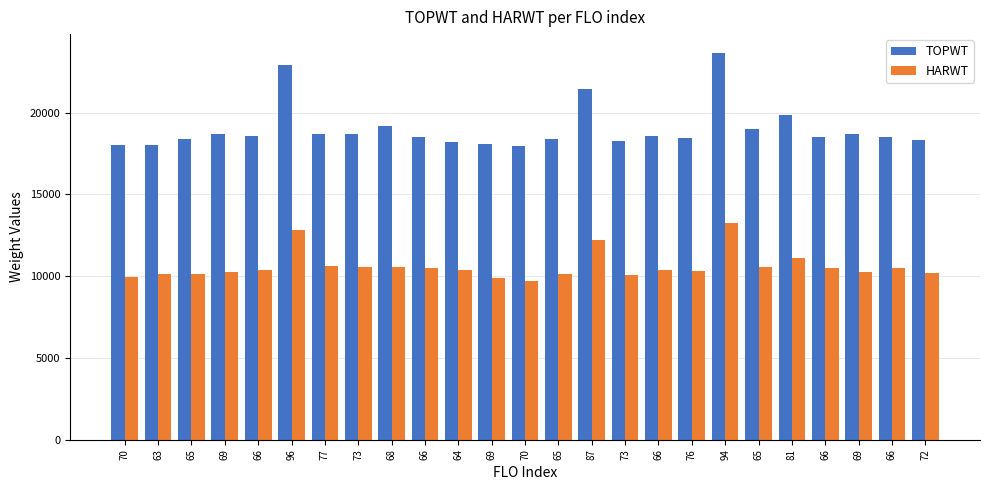

What are all the series names shown in the legend?

TOPWT, HARWT